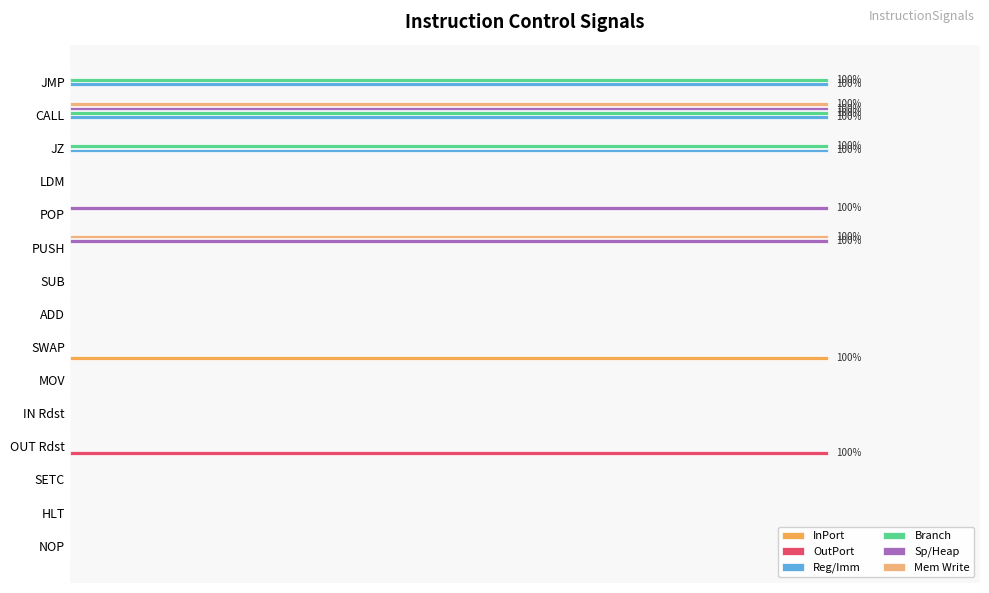

At how many categories does at least one series exceed 25?

7